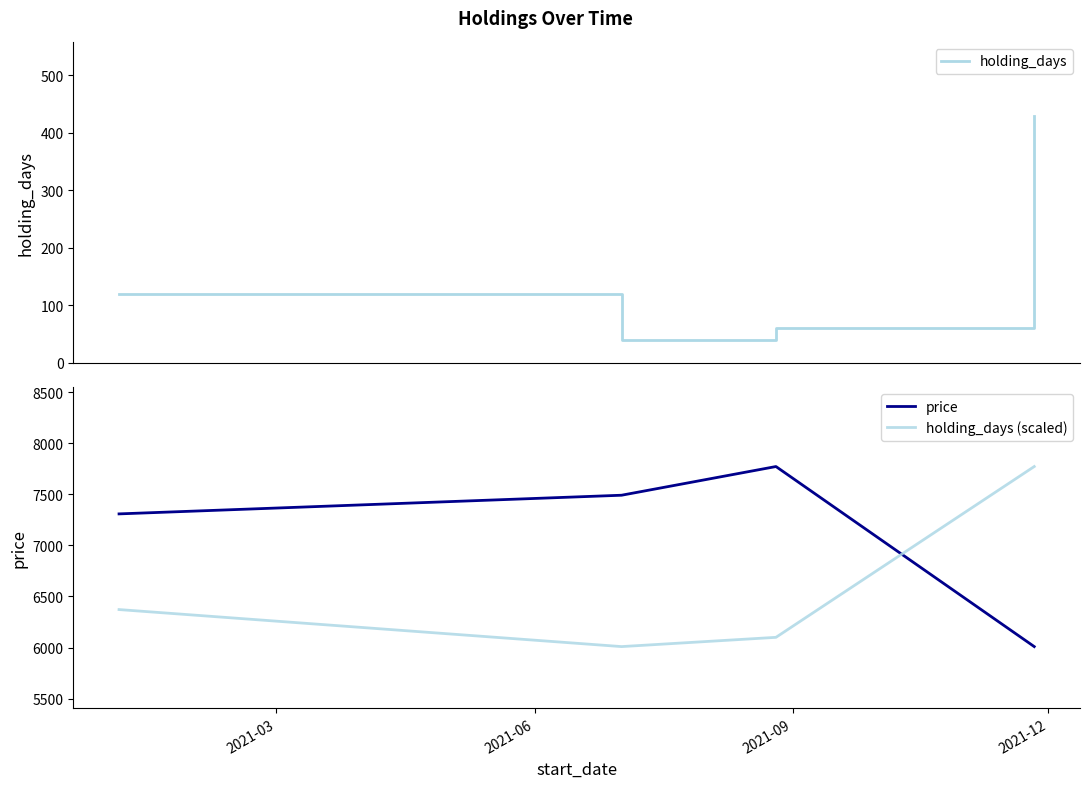

True or false: holding_days has more than 1 interior local peaks.

False